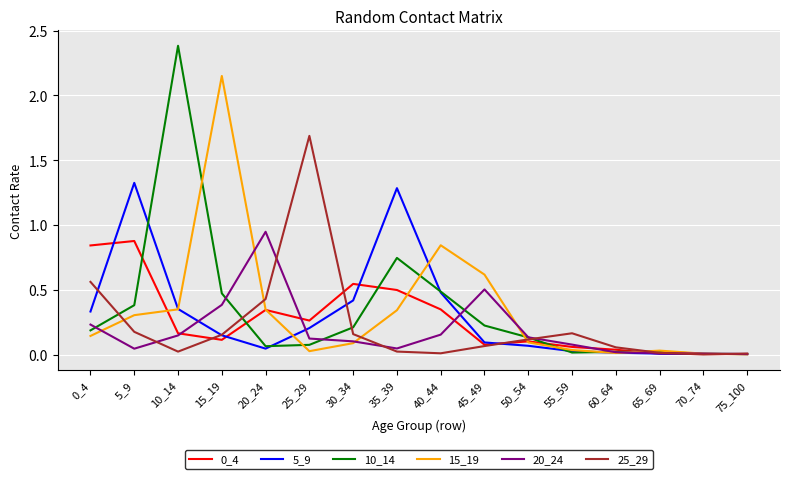

What is the total value across all series at 0_4?

2.3